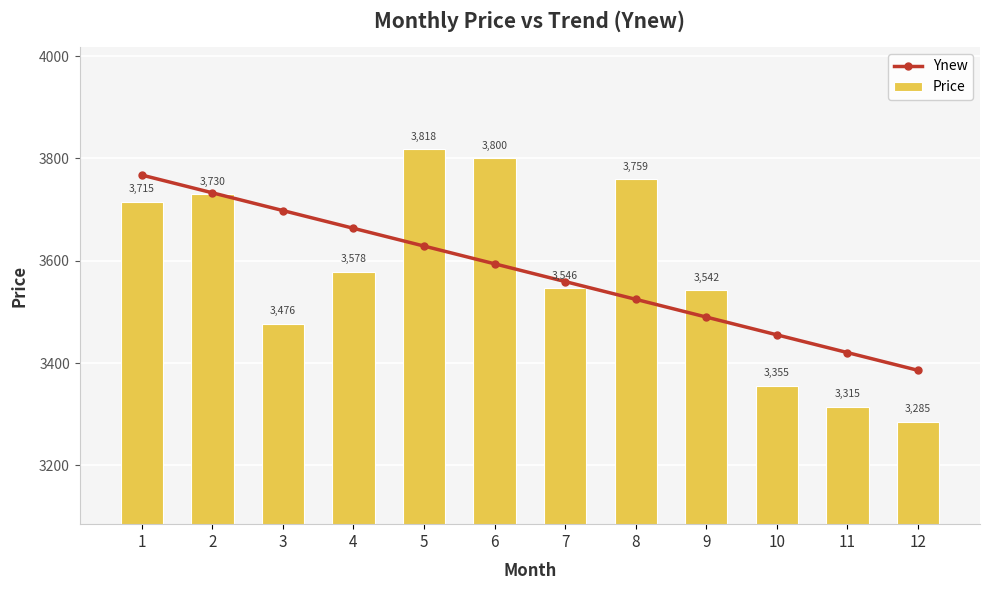

Where is Price nearest to the value 3551?

7